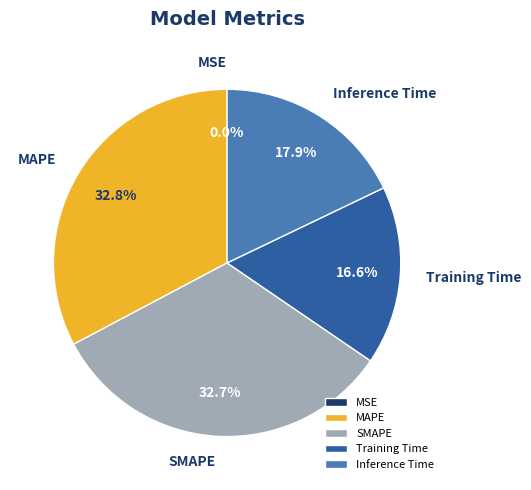

Is there a majority slice in this chart?

No